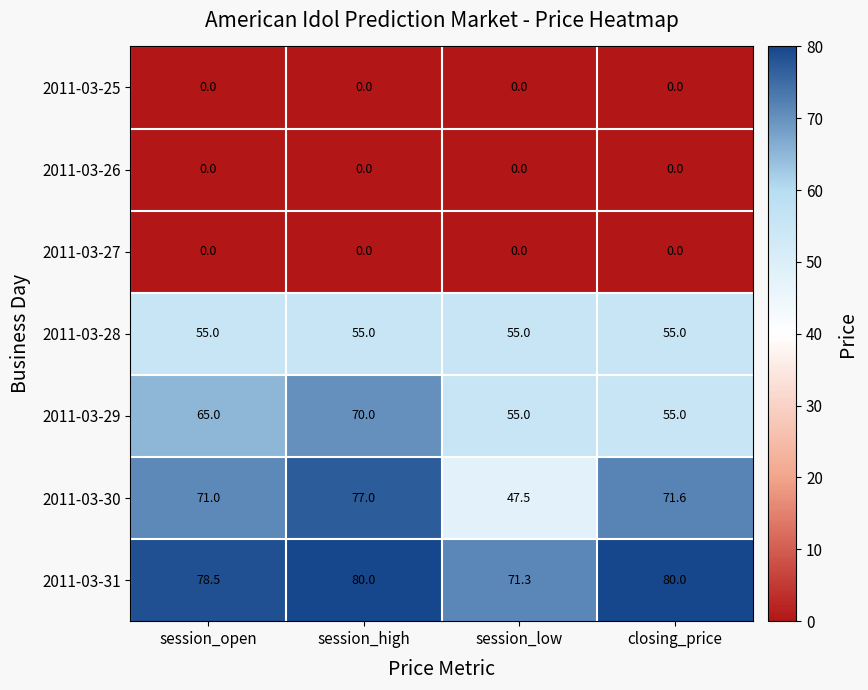

Which series has the widest spread of values?

2011-03-30